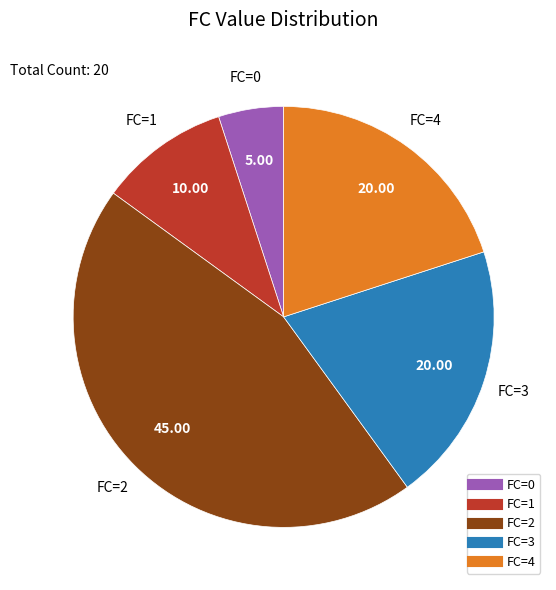

Is there a majority slice in this chart?

No